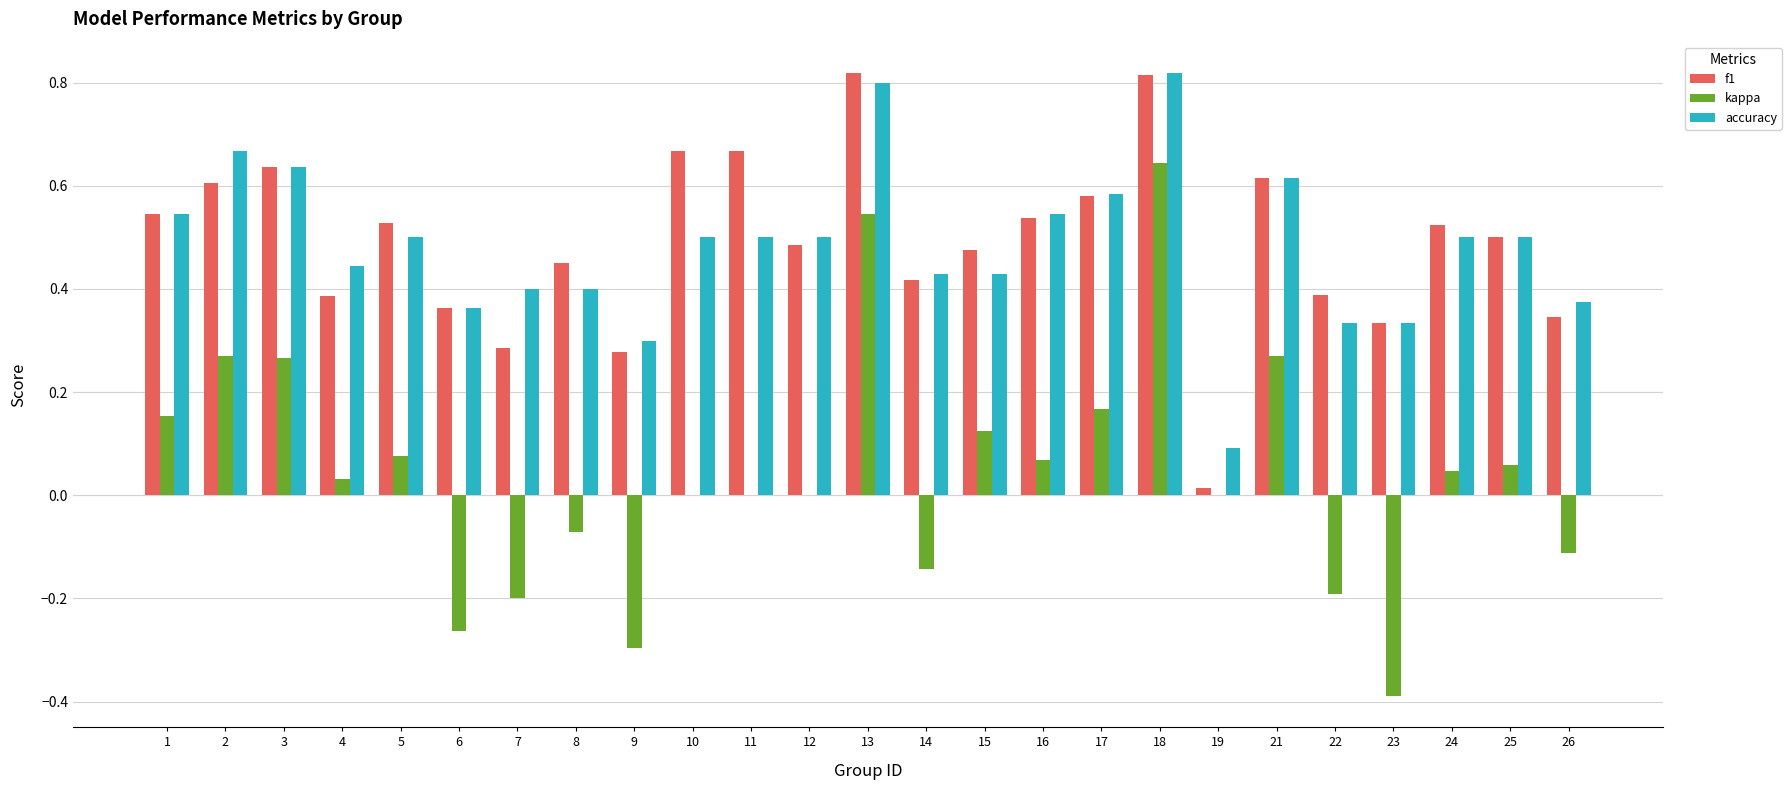

Is the value of accuracy at 3 greater than the value of kappa at 5?

Yes